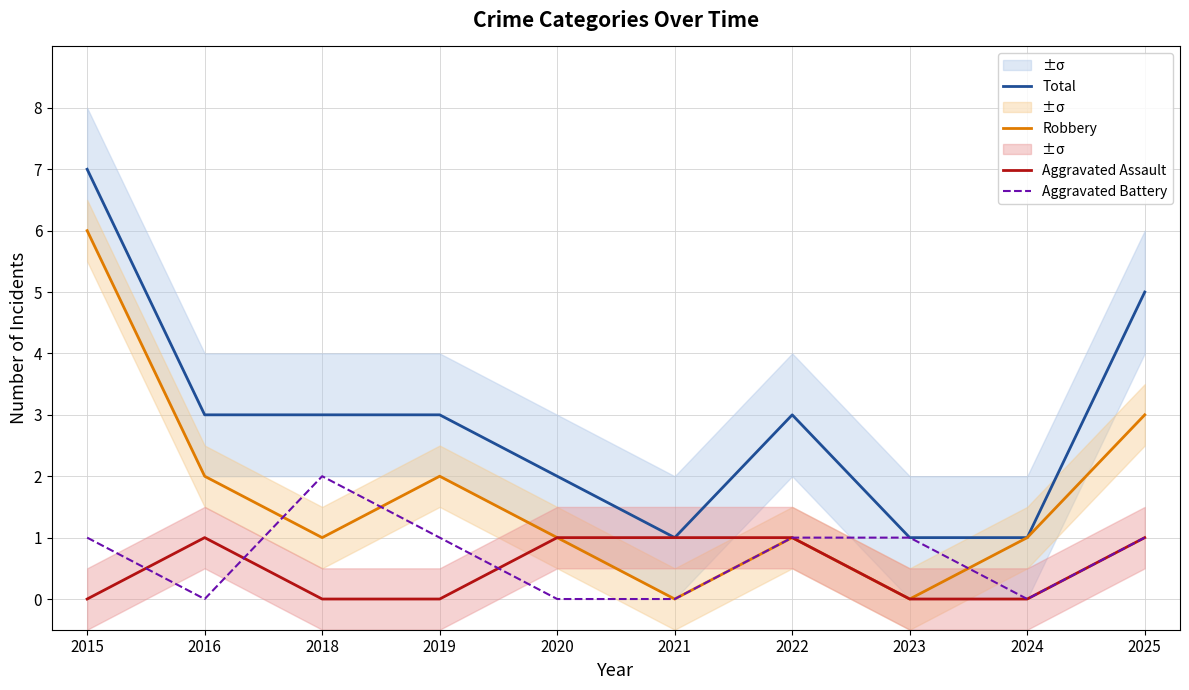

Which series has the widest spread of values?

Total